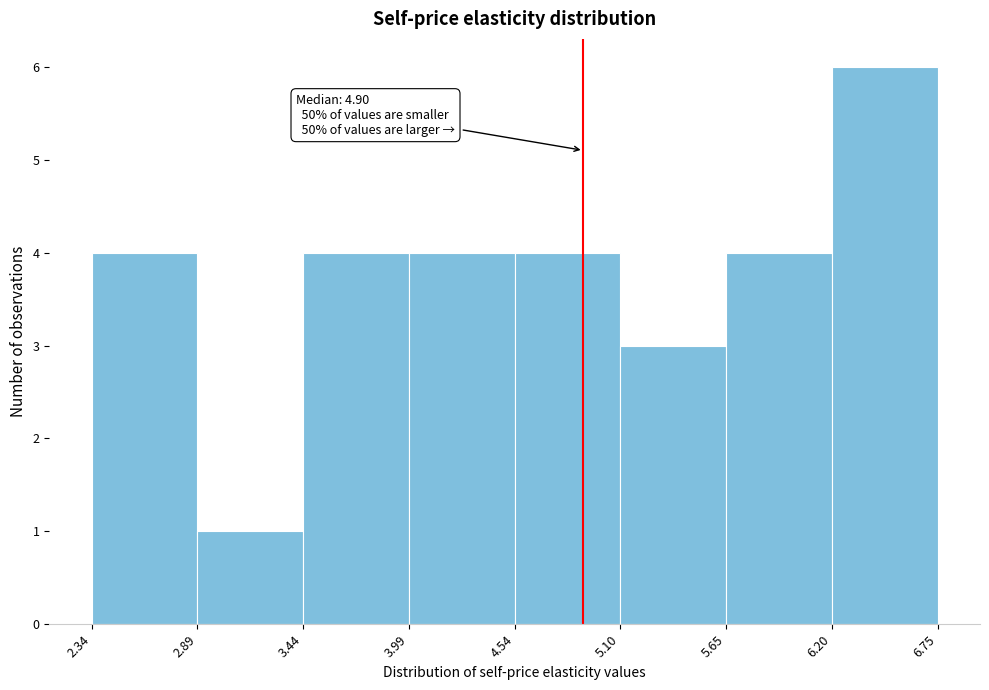

Over which range of the x-axis is the bar tallest?

6.20 to 6.75